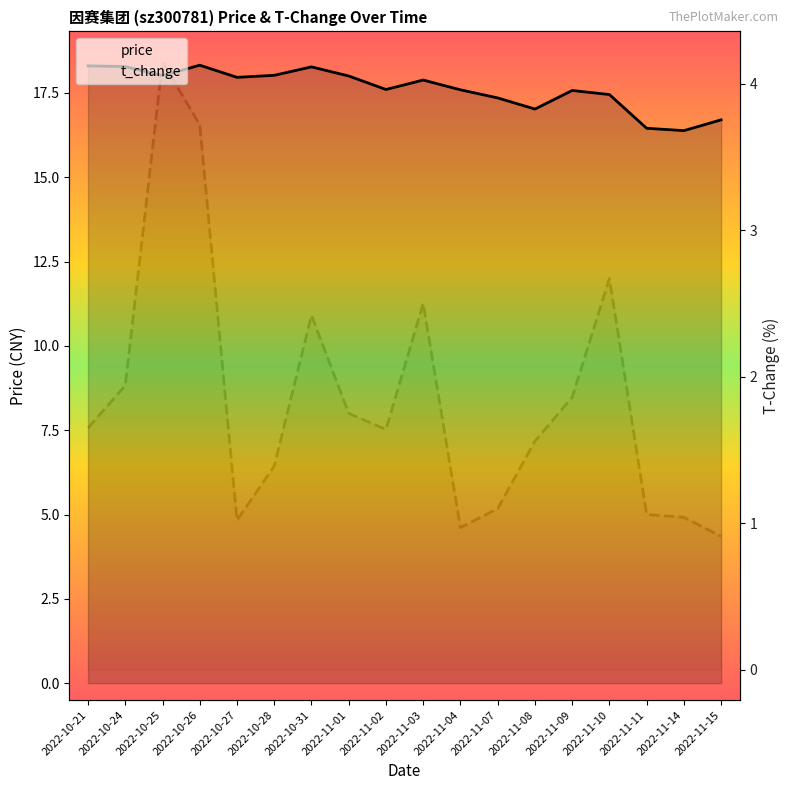

What is the highest value of the t_change series?

4.2